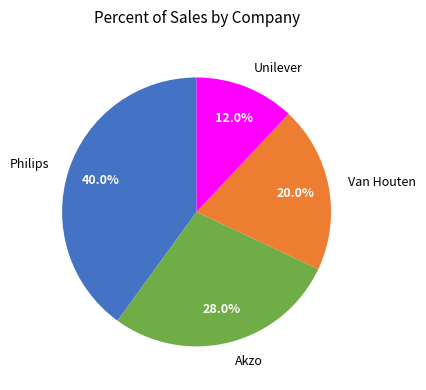

How many segments does this pie chart have?

4